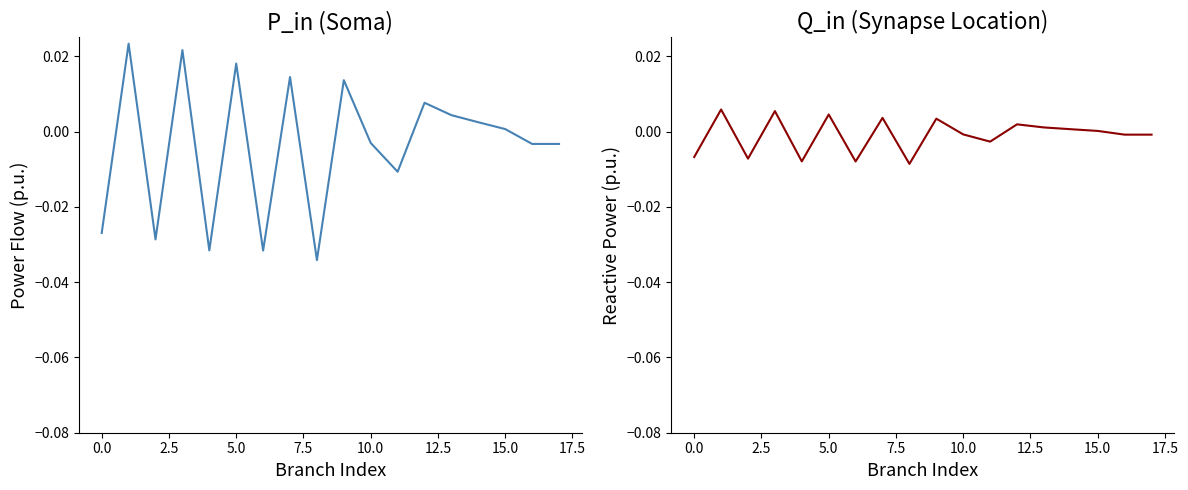

What is the sum of all P_in values?

-0.1